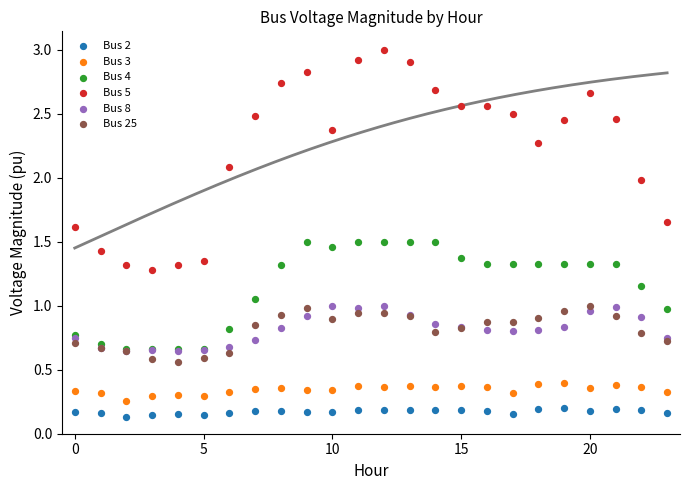

What are all the series names shown in the legend?

Bus 2, Bus 3, Bus 4, Bus 5, Bus 8, Bus 25